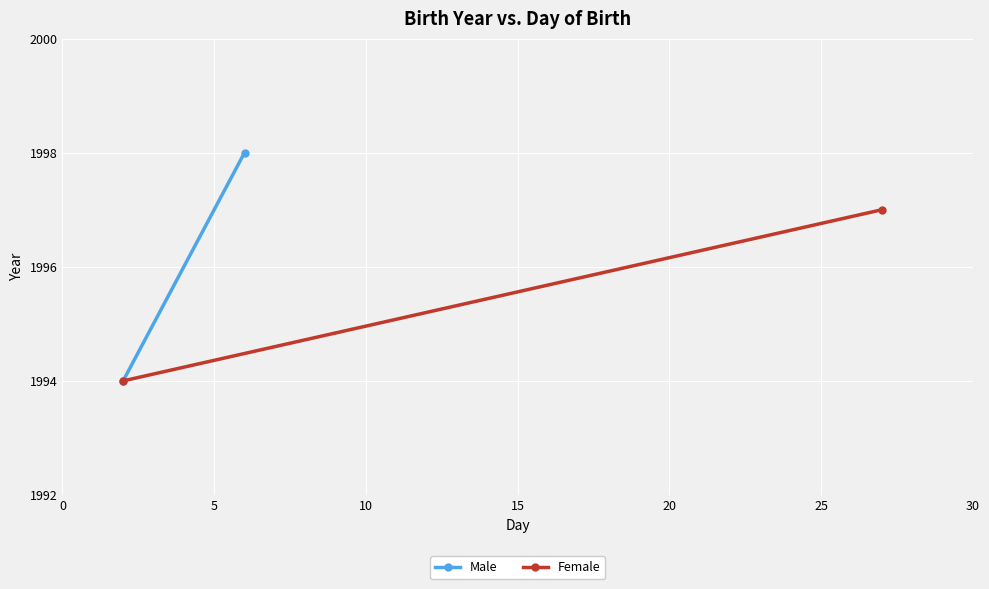

What is the difference between the highest and lowest values at 0?

1